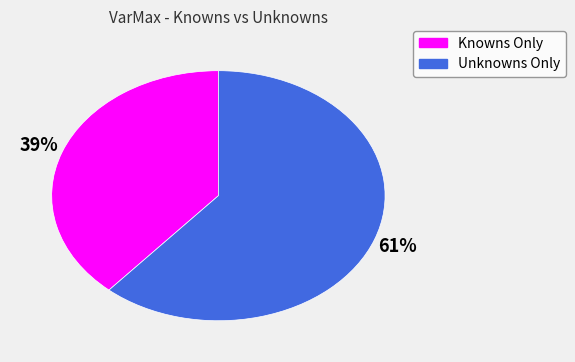

To the nearest percent, what is the combined percentage of Unknowns Only and Knowns Only?

100%